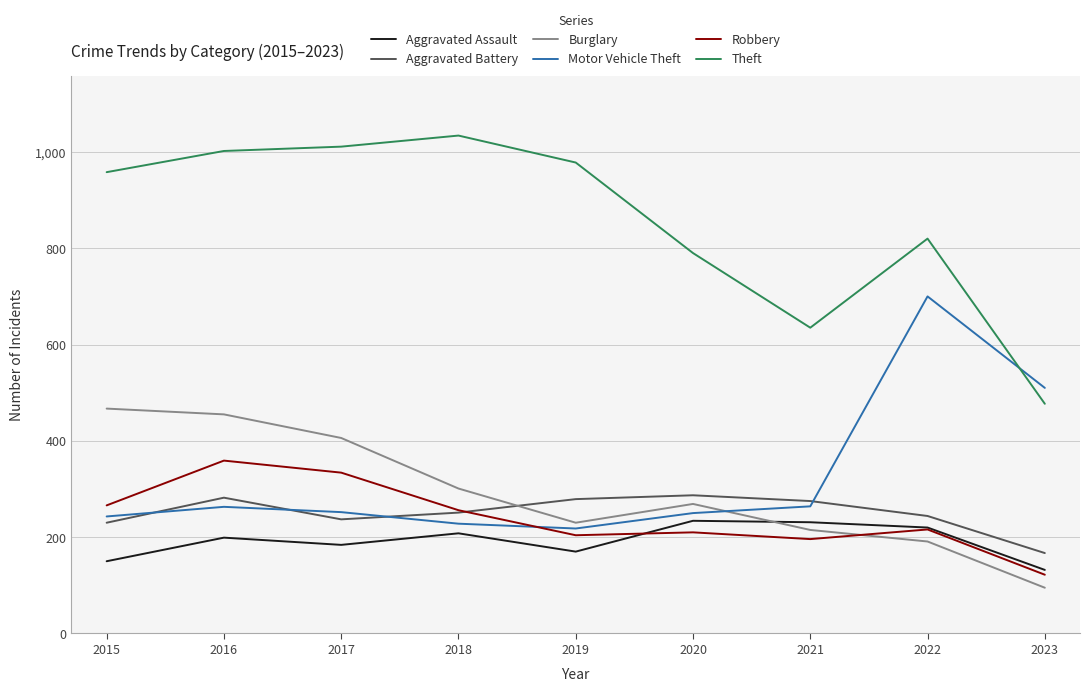

How many lines are shown in the chart?

6